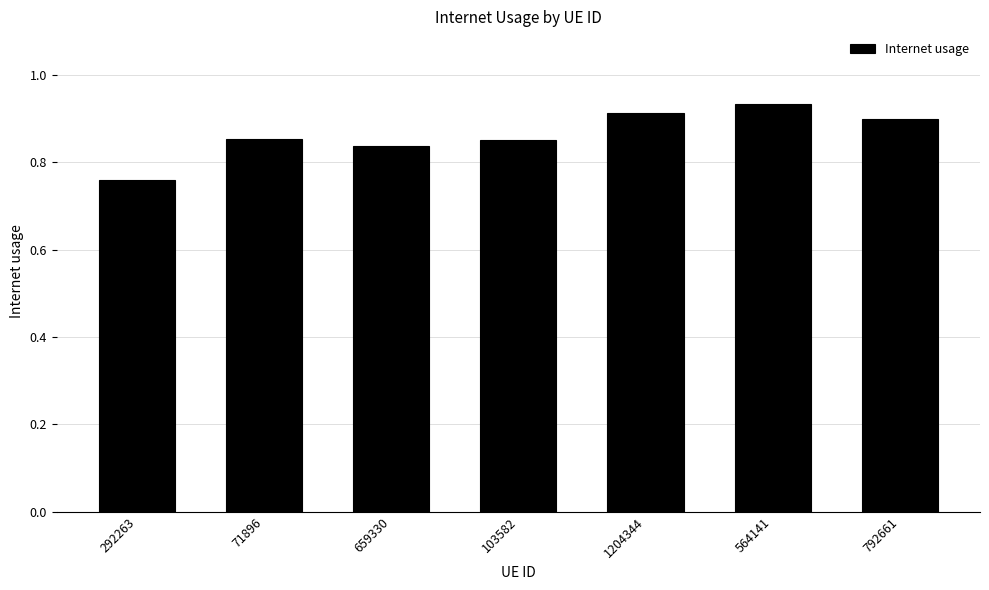

What is the difference between the second highest and minimum values?

0.2